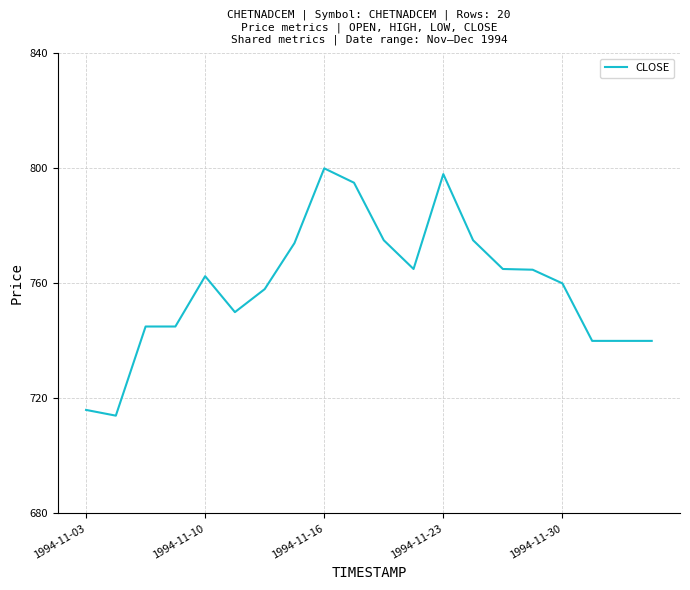

What is the greatest value displayed?

800.0